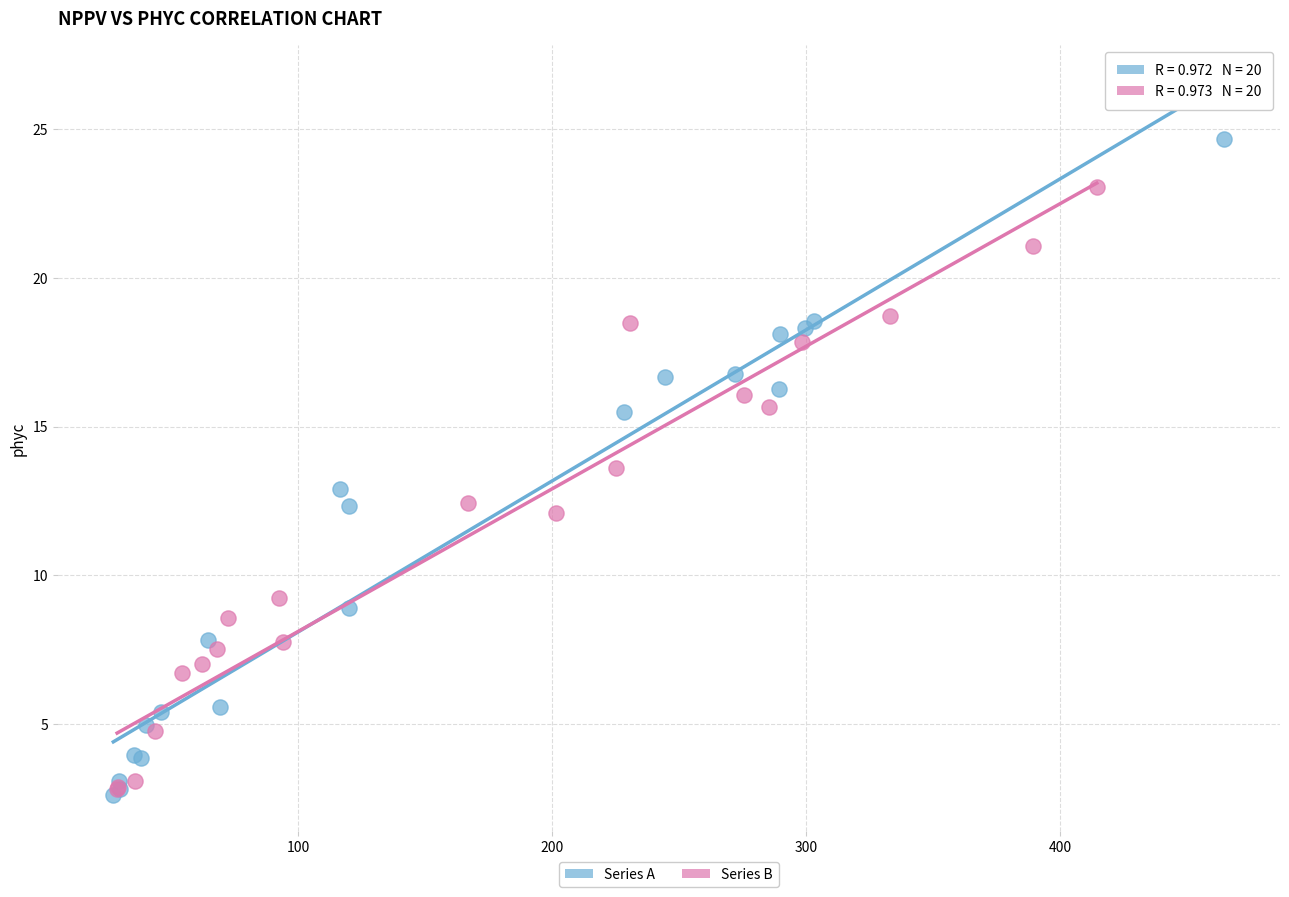

Which series has the largest Y range (max minus min)?

Series A